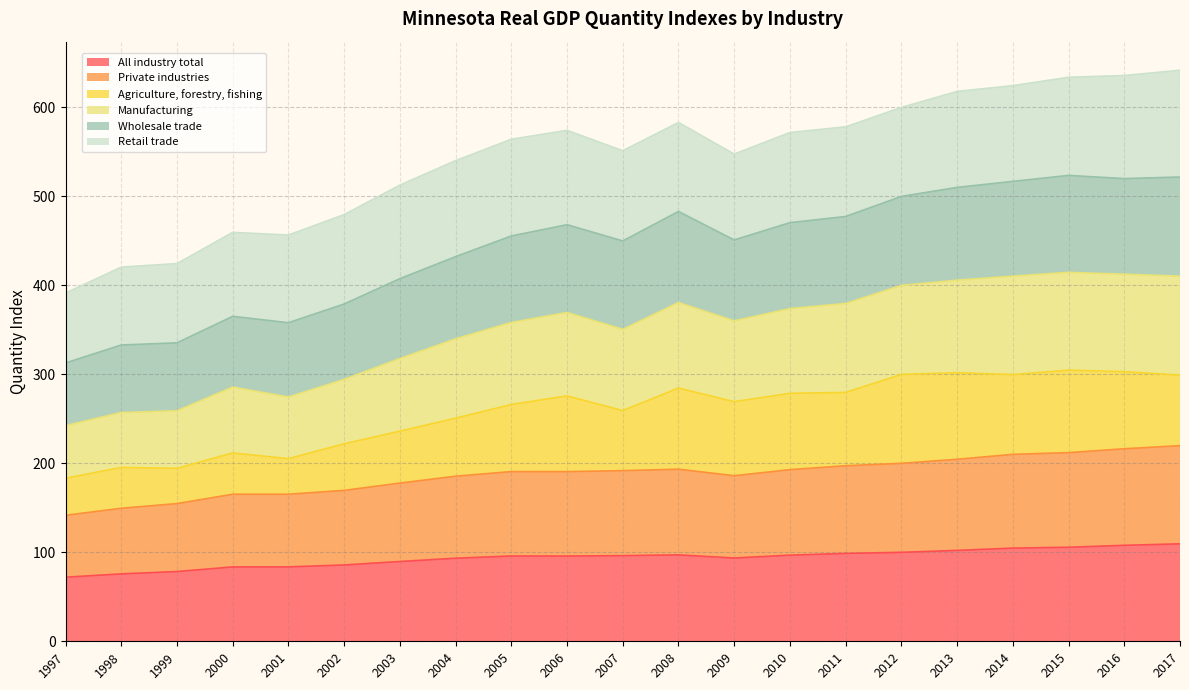

What is the sum of the All industry total values at 1999 and 2001?

162.0